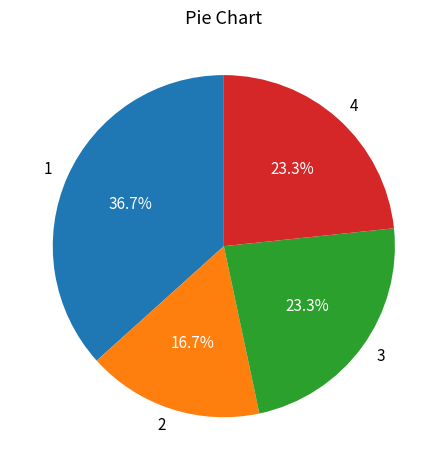

Which category has the biggest portion of the pie?

1